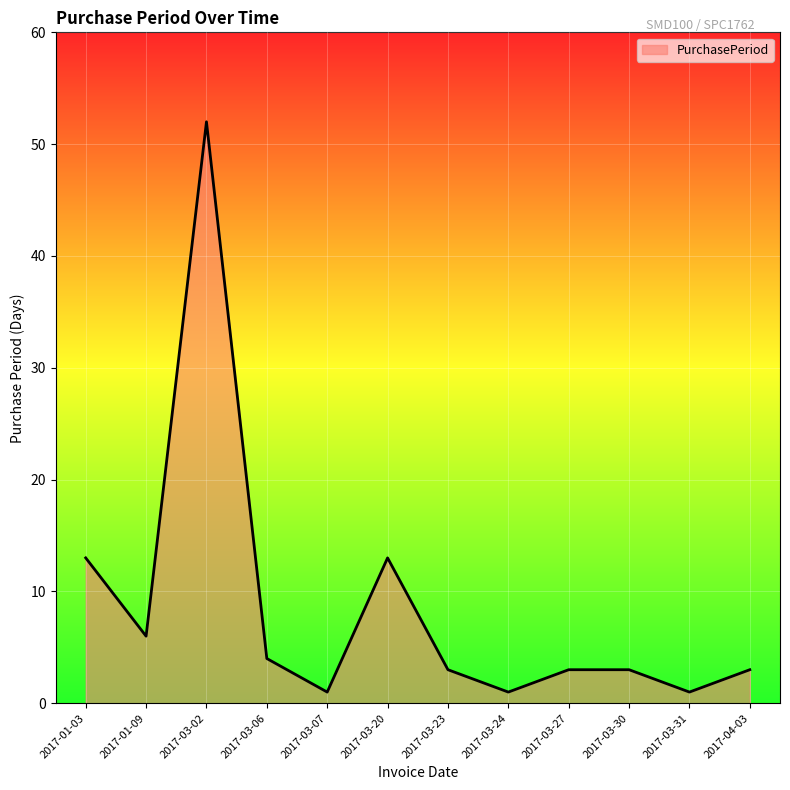

What is the greatest value displayed?

52